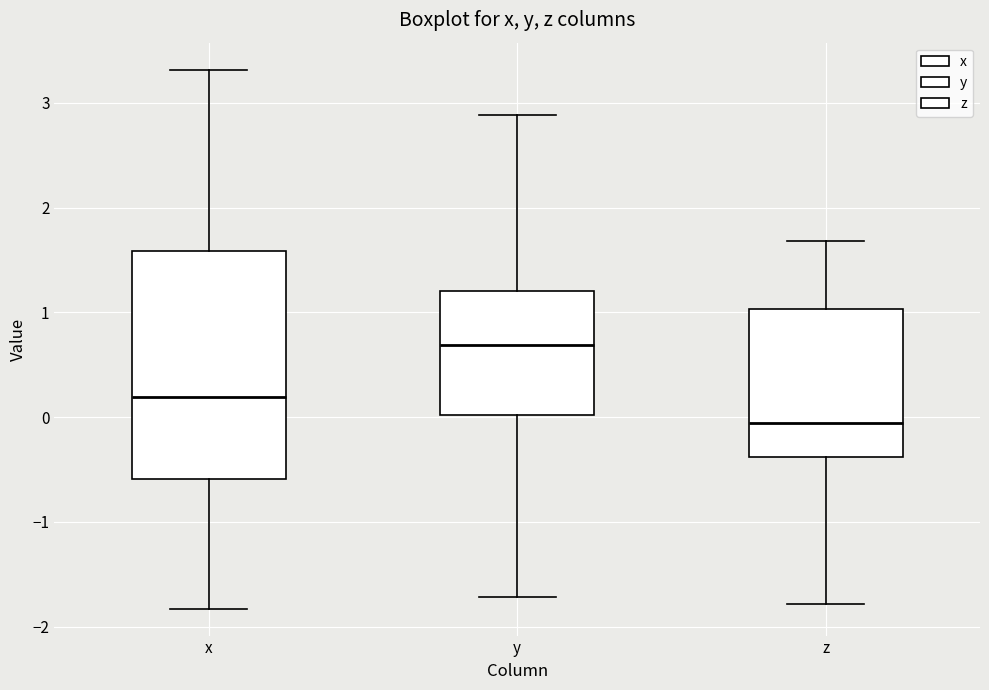

Where is the lower edge of the box for x on the y-axis? The values are not printed on the chart, so give them approximately, as read against the axis.

-0.6